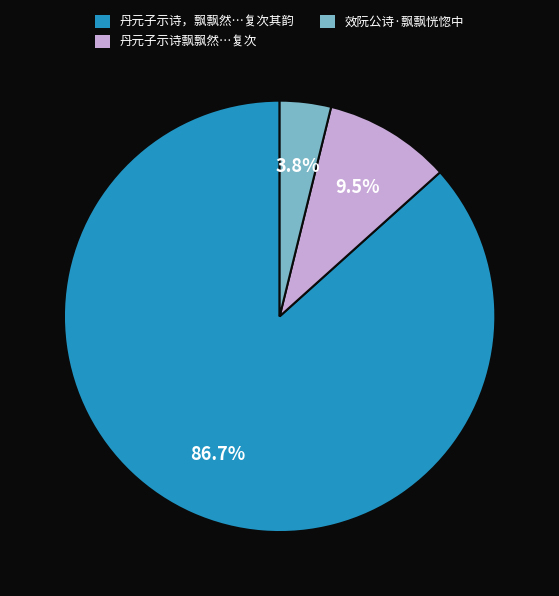

To the nearest percent, what is the average slice percentage?

33%